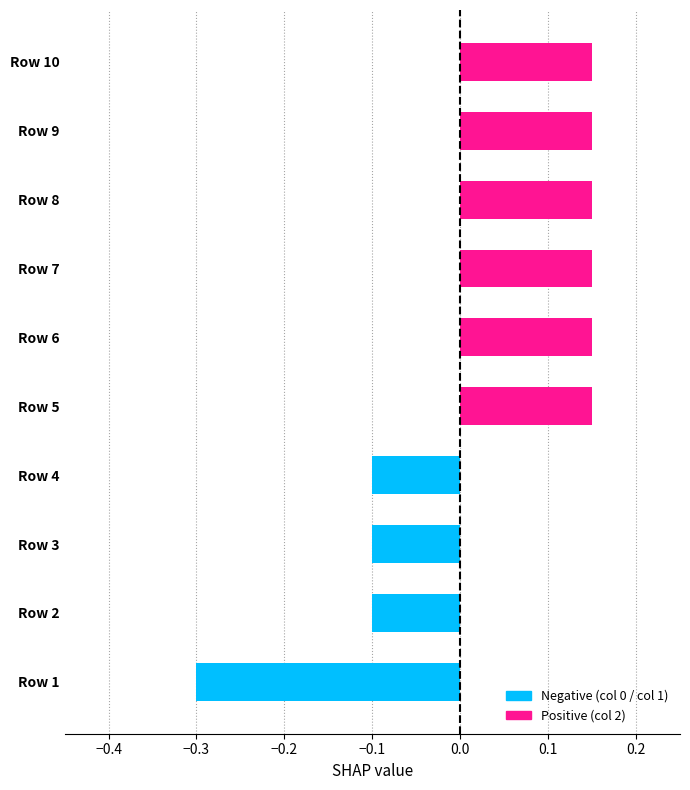

Which has a higher value, Row 1 or Row 8?

Row 8